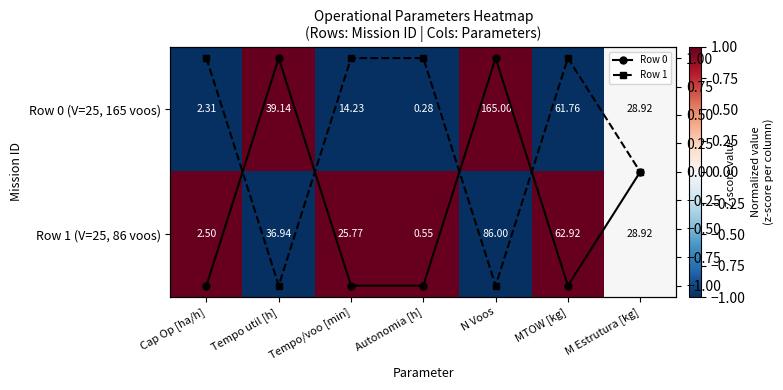

What is the lowest value of the Row 1 (V=25, 86 voos) series?

-1.0